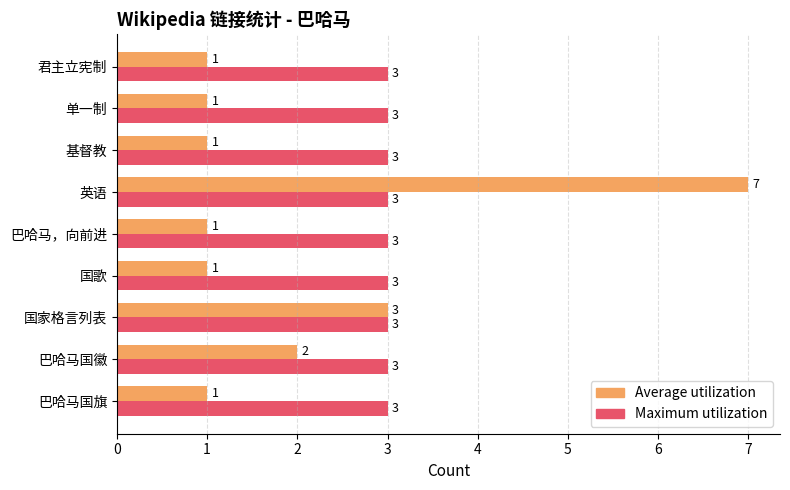

What is the highest value of the Maximum utilization series?

3